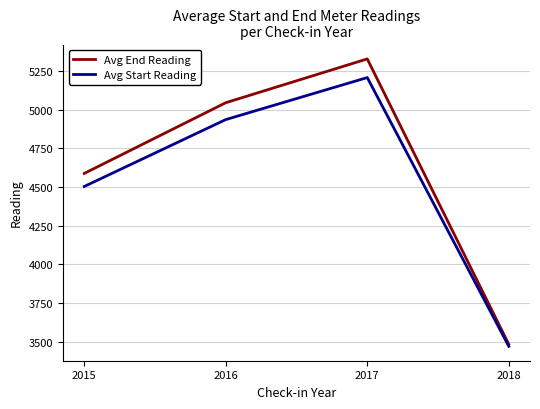

Rank the series by their average value, from highest to lowest.

Avg End Reading, Avg Start Reading